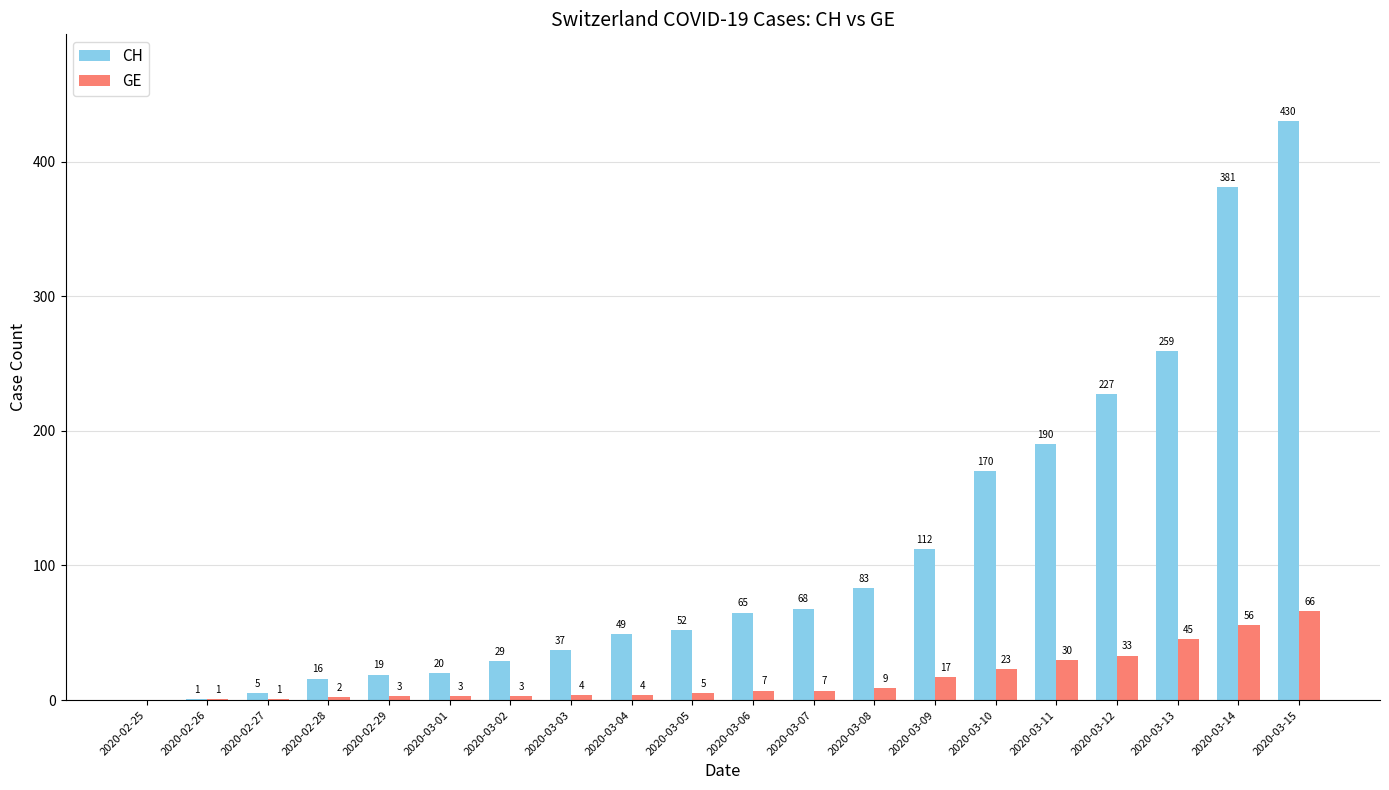

True or false: GE has a value of 98 at 2020-03-14.

False